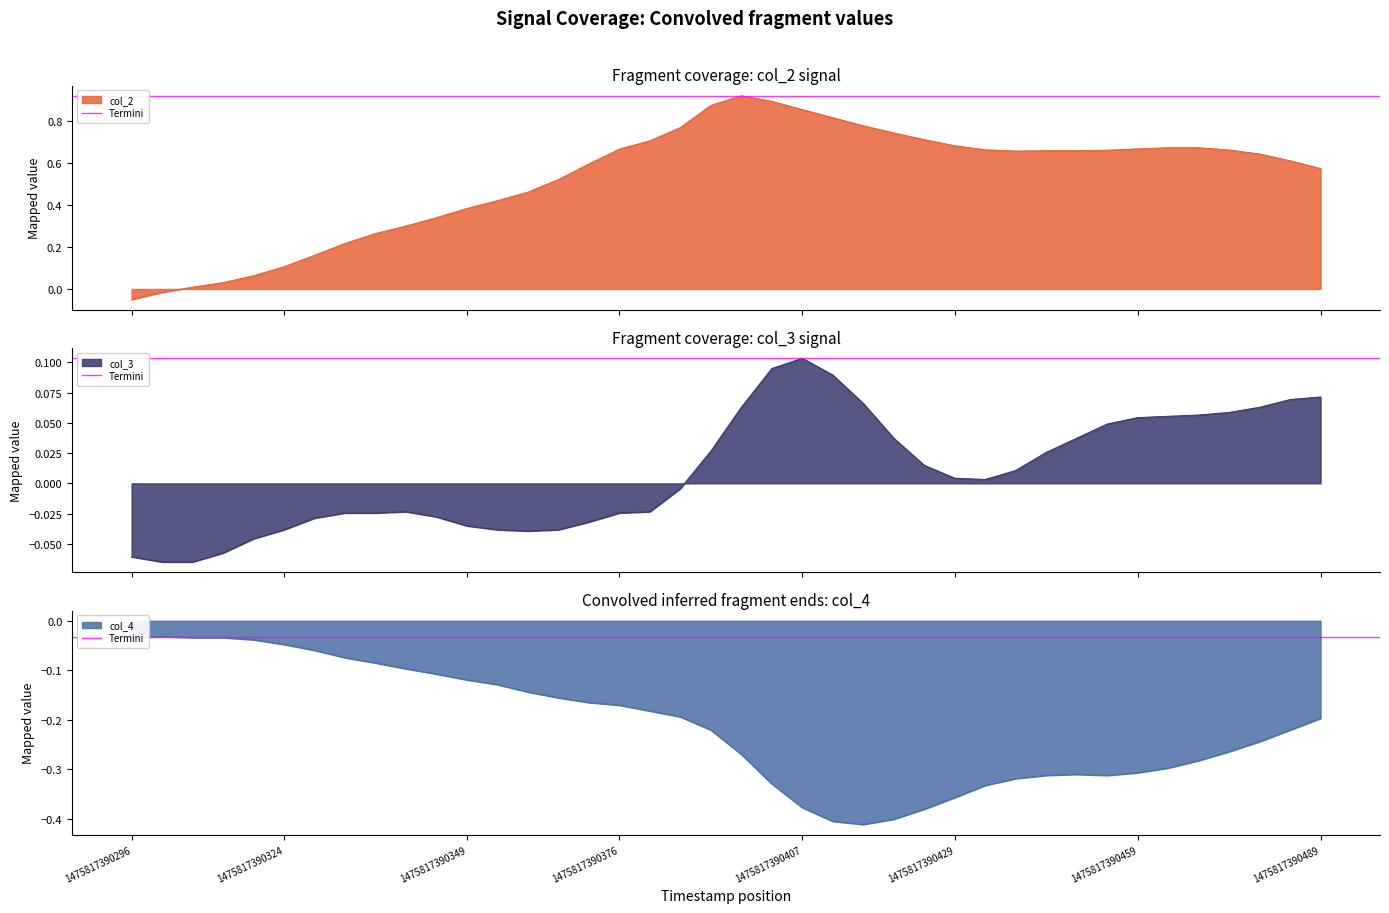

Between 12 and 20, which series saw the biggest shift?

col_2